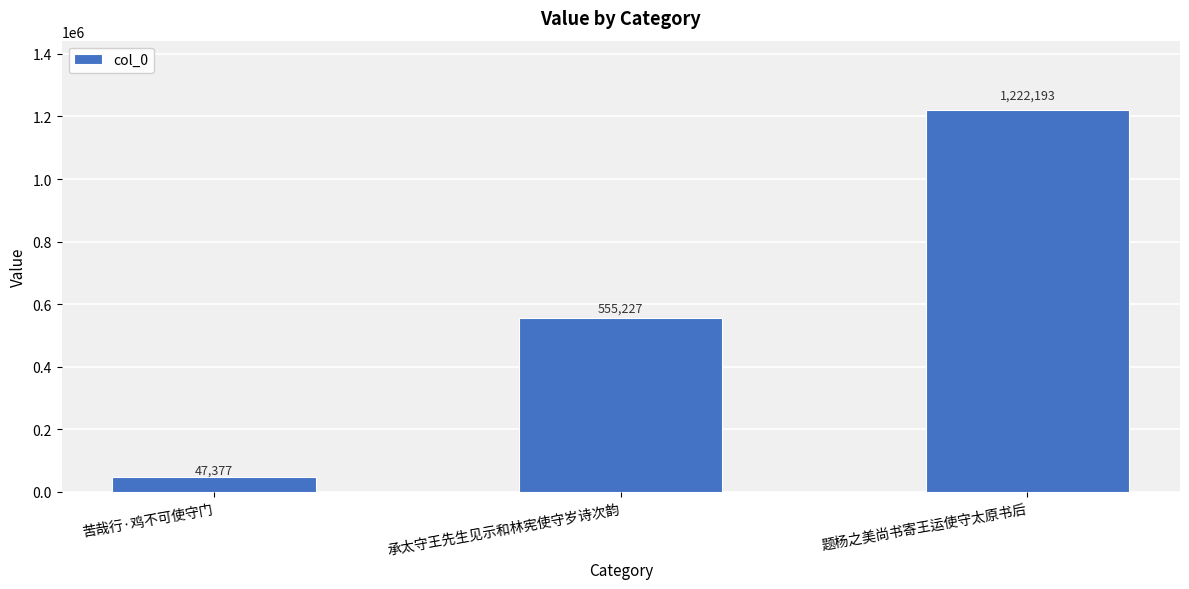

Reading right to left, what are all the values shown in this chart?

题杨之美尚书寄王运使守太原书后=1222193	承太守王先生见示和林宪使守岁诗次韵=555227	苦哉行·鸡不可使守门=47377